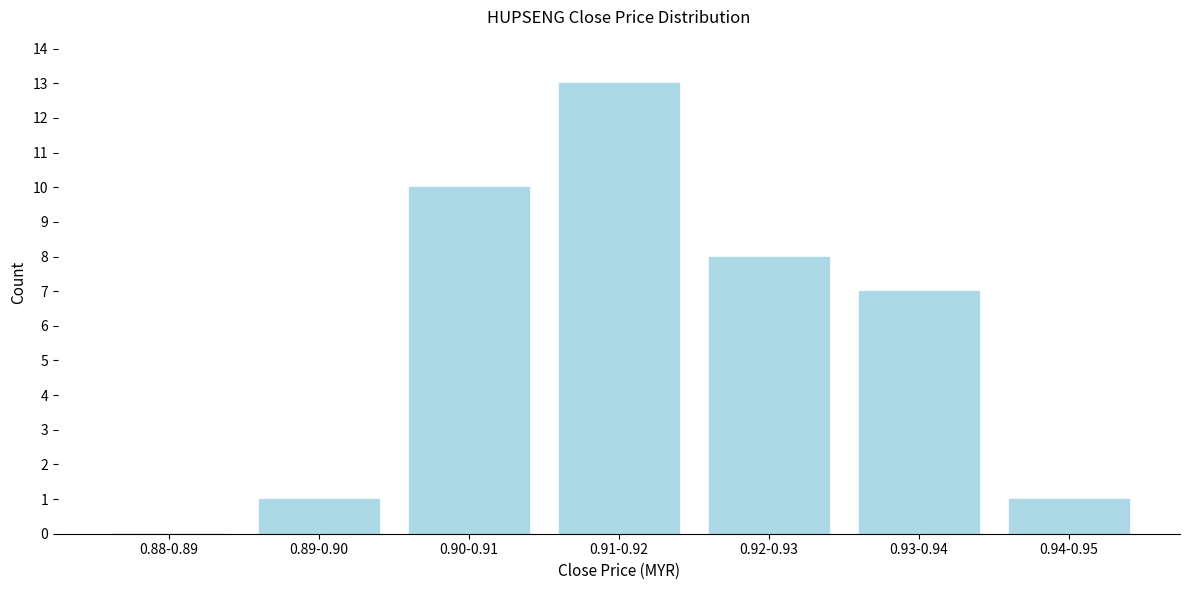

Reading left to right, transcribe all the data shown in this chart.

0.88-0.89=0	0.89-0.90=1	0.90-0.91=10	0.91-0.92=13	0.92-0.93=8	0.93-0.94=7	0.94-0.95=1